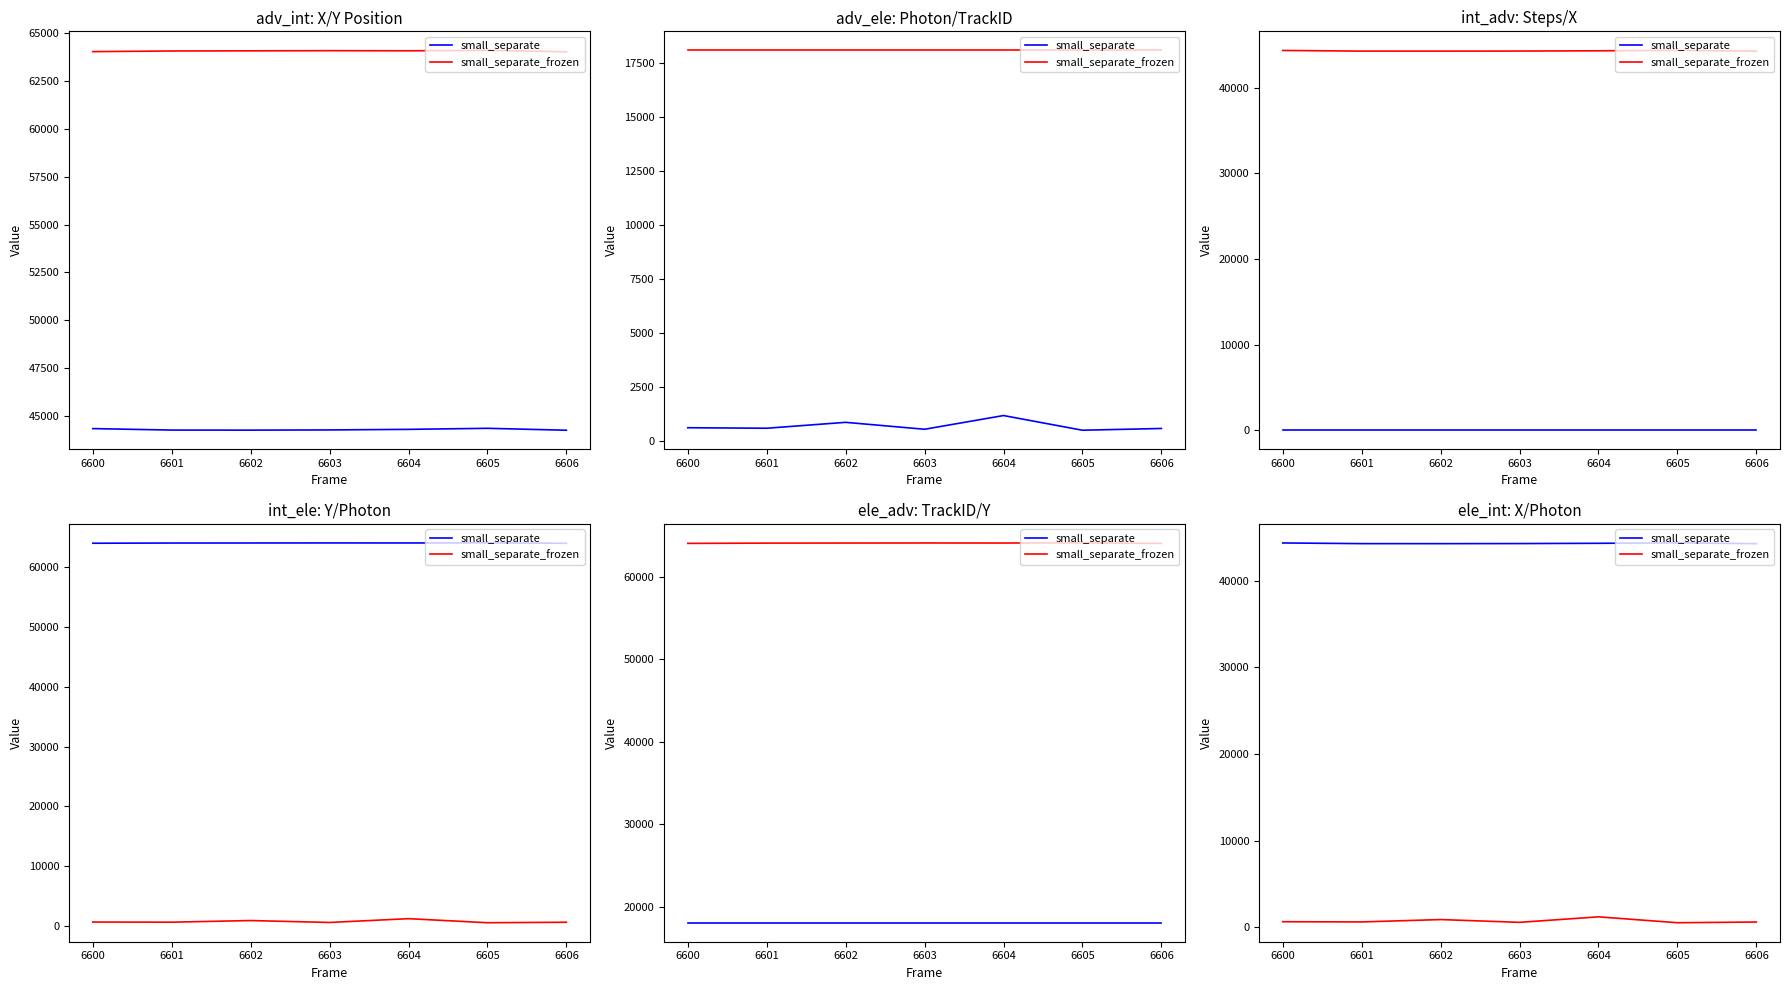

What is the sum of the small_separate values at 6601 and 6603?

88554.9